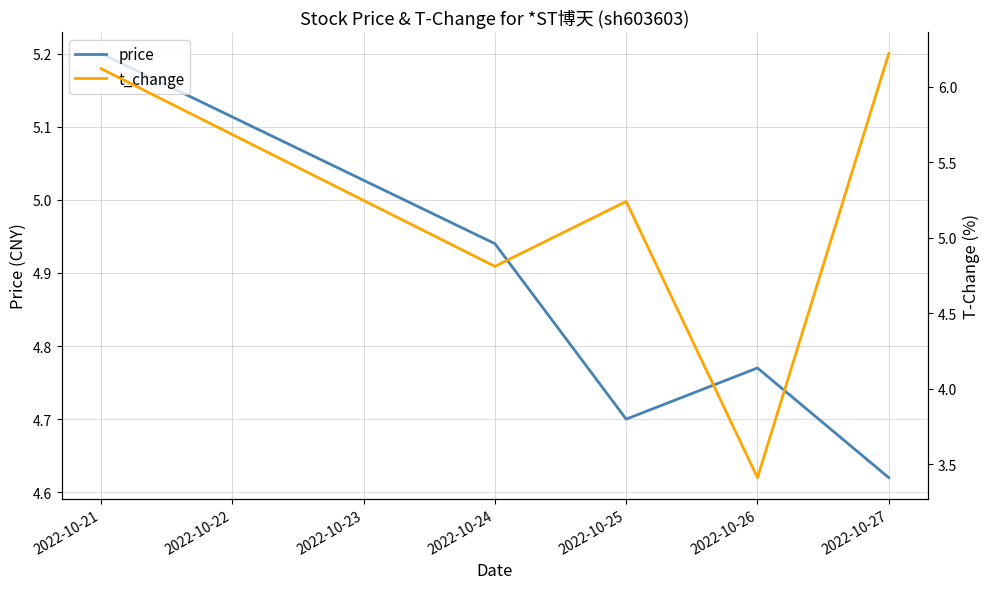

Rank the categories by price value from lowest to highest.

2022-10-27, 2022-10-25, 2022-10-26, 2022-10-24, 2022-10-21